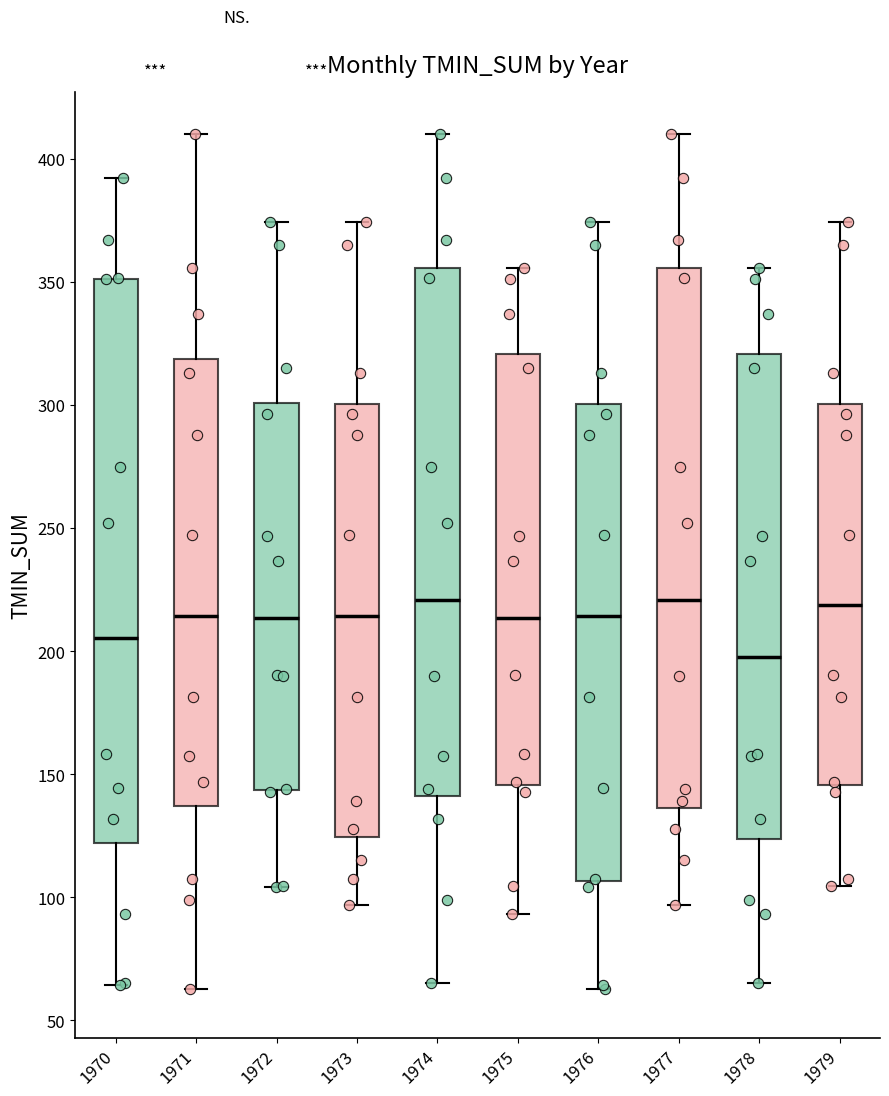

Reading left to right, transcribe this box plot: for each box, give where its median line is, the range the box spans, and where its two whiskers end, as read against the y-axis. The values are not printed on the chart, so give them approximately, as read against the axis.

1970: median 205, box 120 to 350, whiskers 65 to 390
1971: median 215, box 135 to 320, whiskers 65 to 410
1972: median 215, box 145 to 300, whiskers 105 to 375
1973: median 215, box 125 to 300, whiskers 95 to 375
1974: median 220, box 140 to 355, whiskers 65 to 410
1975: median 215, box 145 to 320, whiskers 95 to 355
1976: median 215, box 105 to 300, whiskers 65 to 375
1977: median 220, box 135 to 355, whiskers 95 to 410
1978: median 195, box 125 to 320, whiskers 65 to 355
1979: median 220, box 145 to 300, whiskers 105 to 375